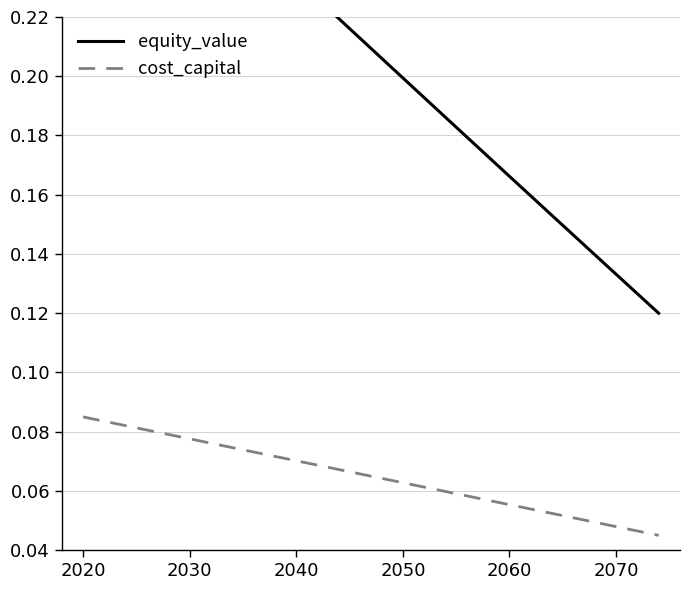

True or false: equity_value and cost_capital intersect in this chart.

False